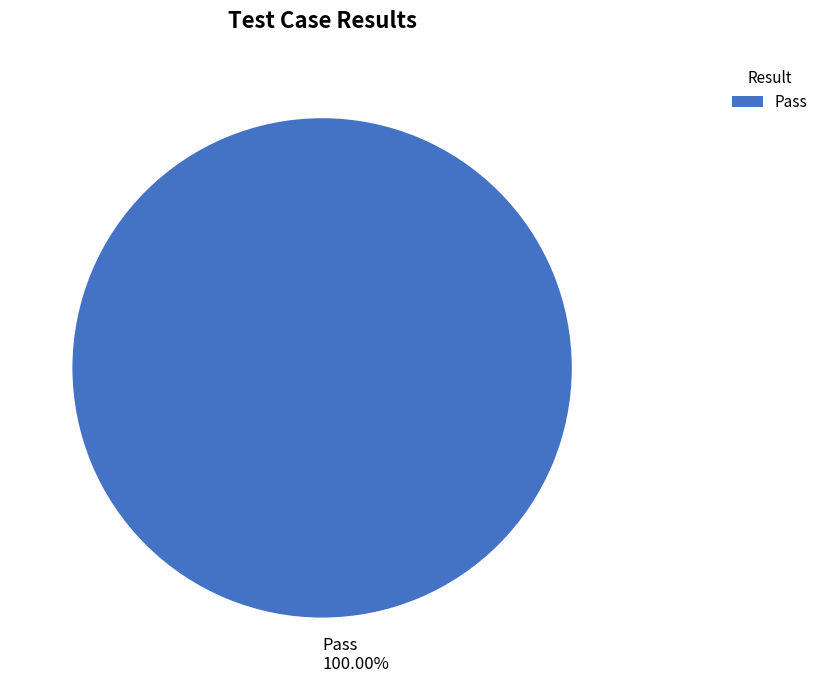

Rank the categories by value from lowest to highest.

Pass